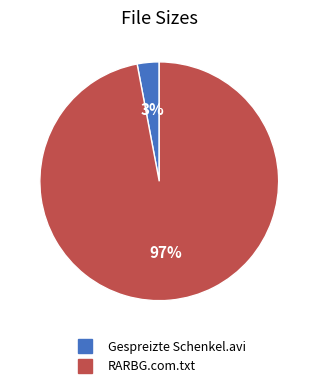

To the nearest percent, what is the difference between the largest and smallest slice percentages?

94%